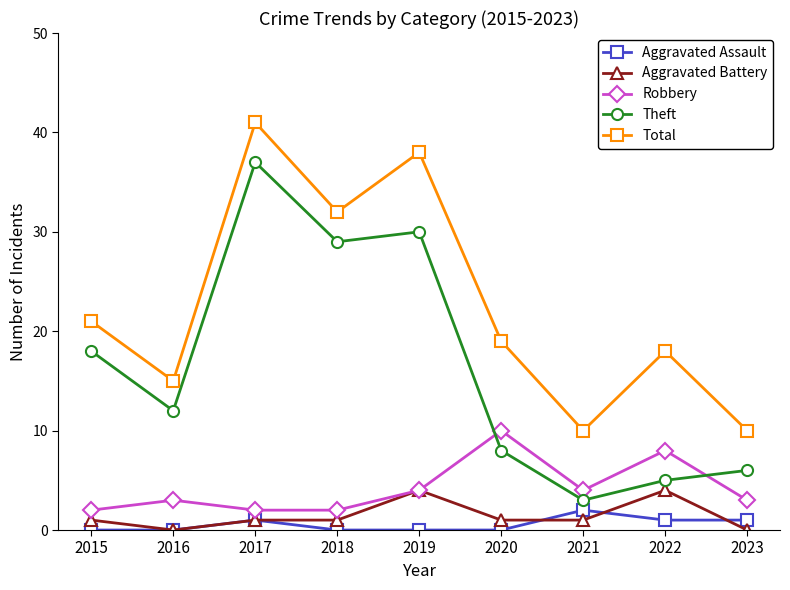

Count the number of data series in this chart.

5